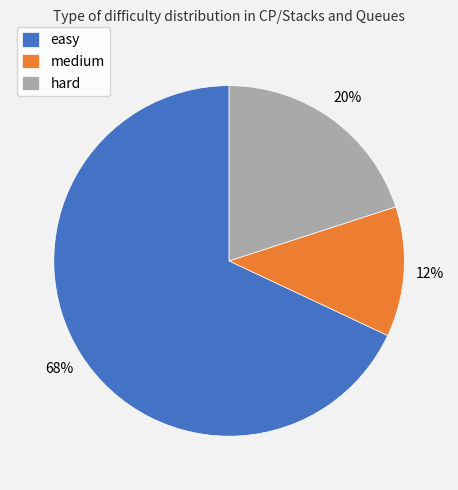

Which slice is the largest?

easy